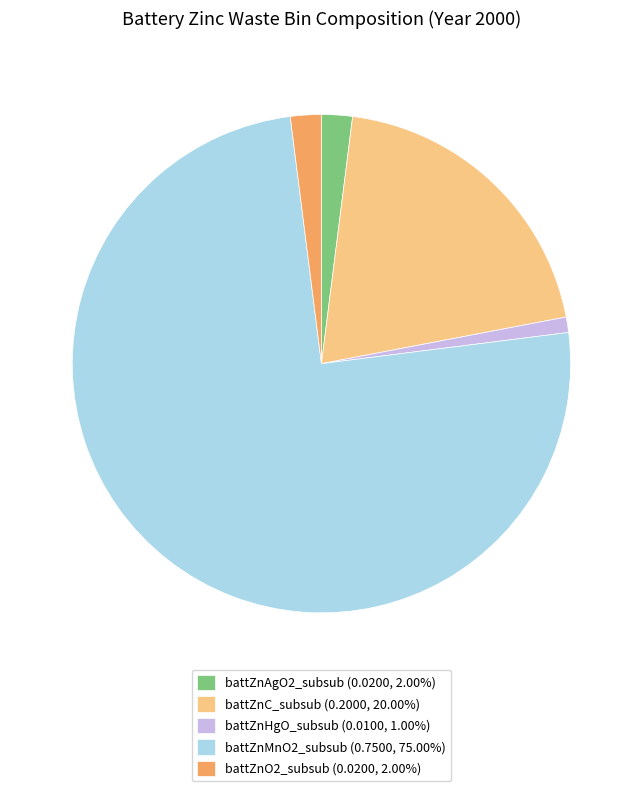

Does battZnC_subsub (0.2000, 20.00%) account for over 50% of the chart?

No